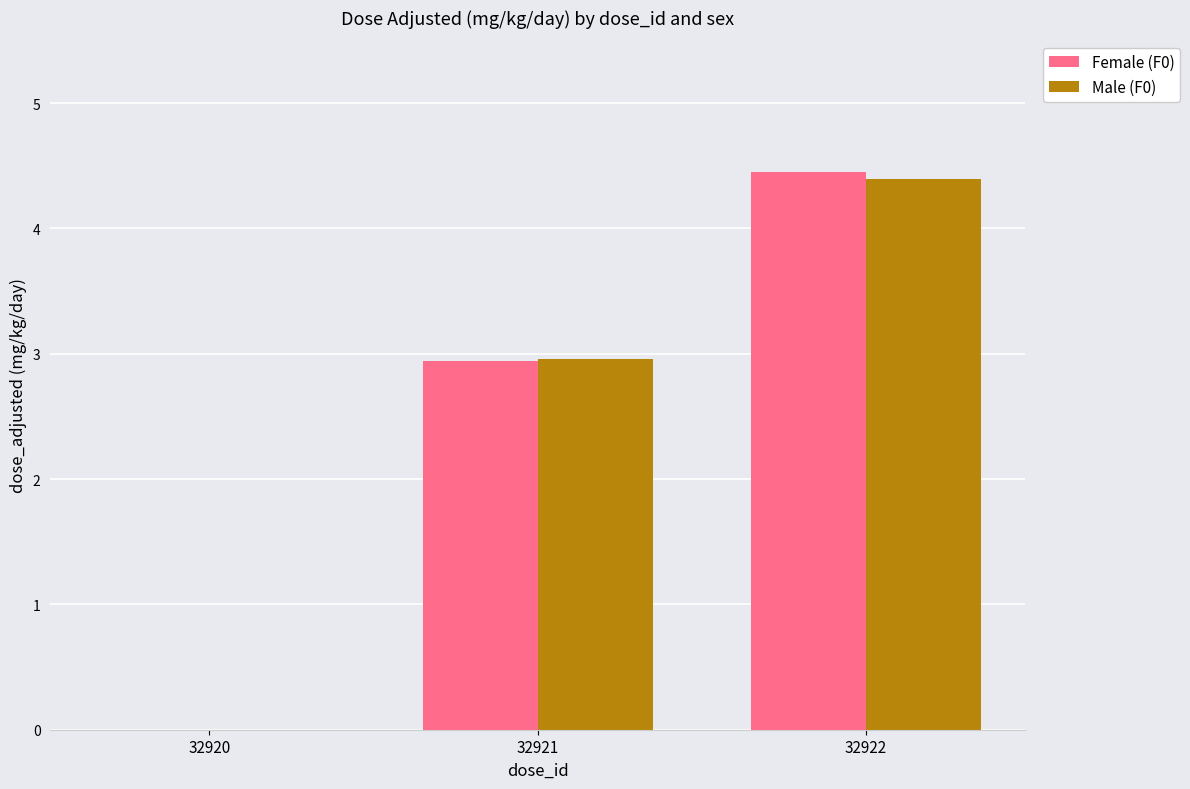

Reading left to right, transcribe all the data shown in this chart.

Female (F0): 32920=0.0	32921=2.9	32922=4.5
Male (F0): 32920=0.0	32921=3.0	32922=4.4